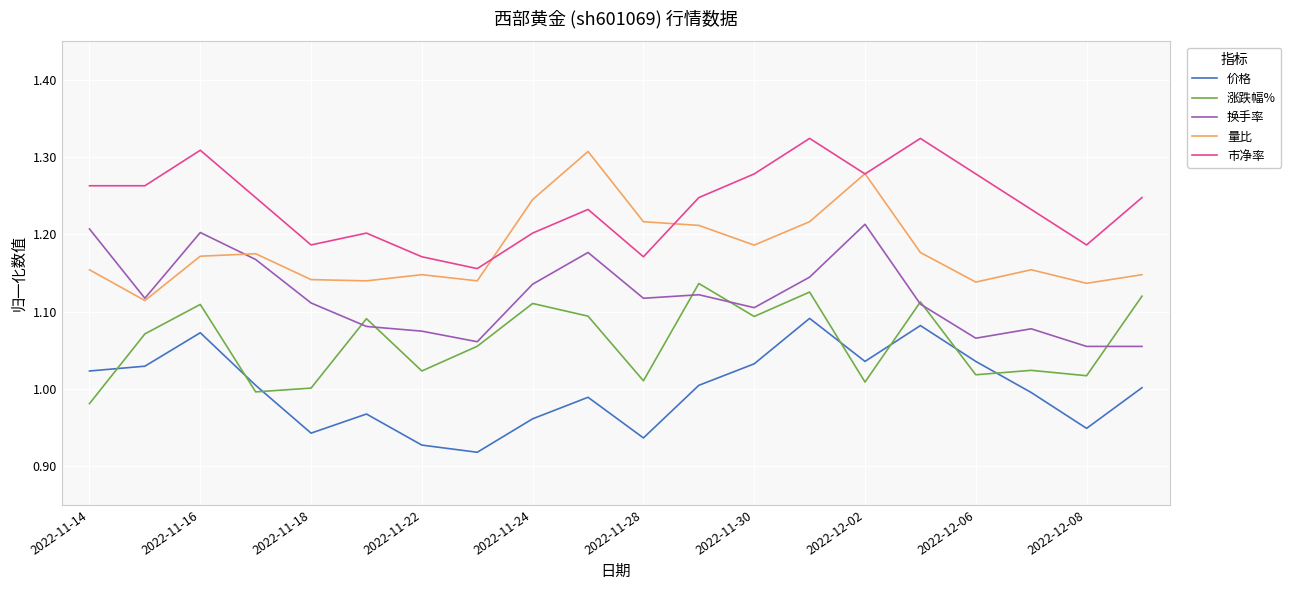

Which series has the largest total across all categories?

市净率